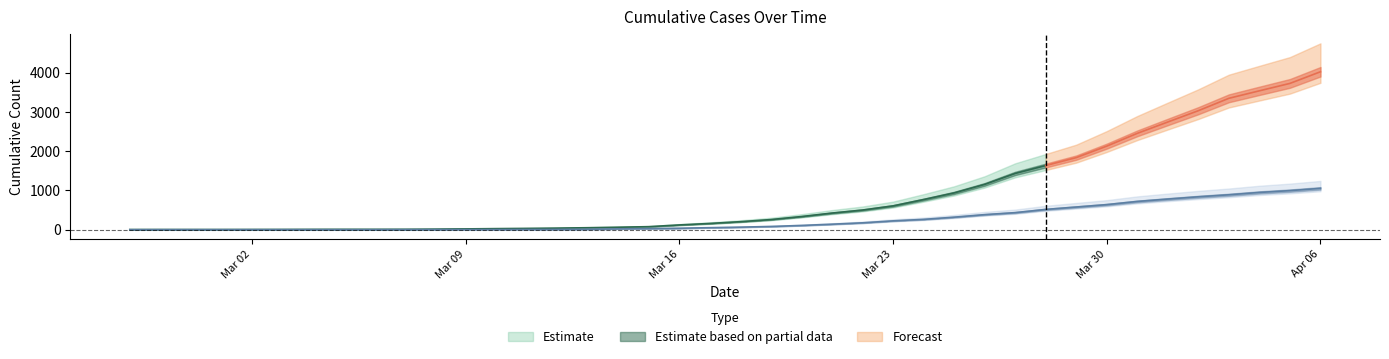

Does the chart display data point markers on the line(s)?

No